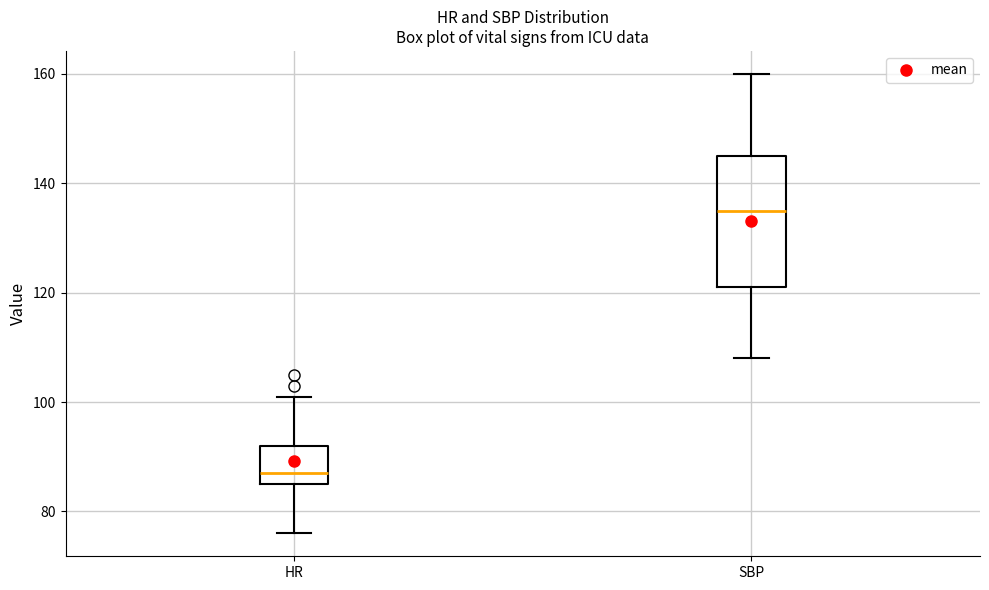

Which box is the tallest, from its lower edge to its upper edge?

SBP